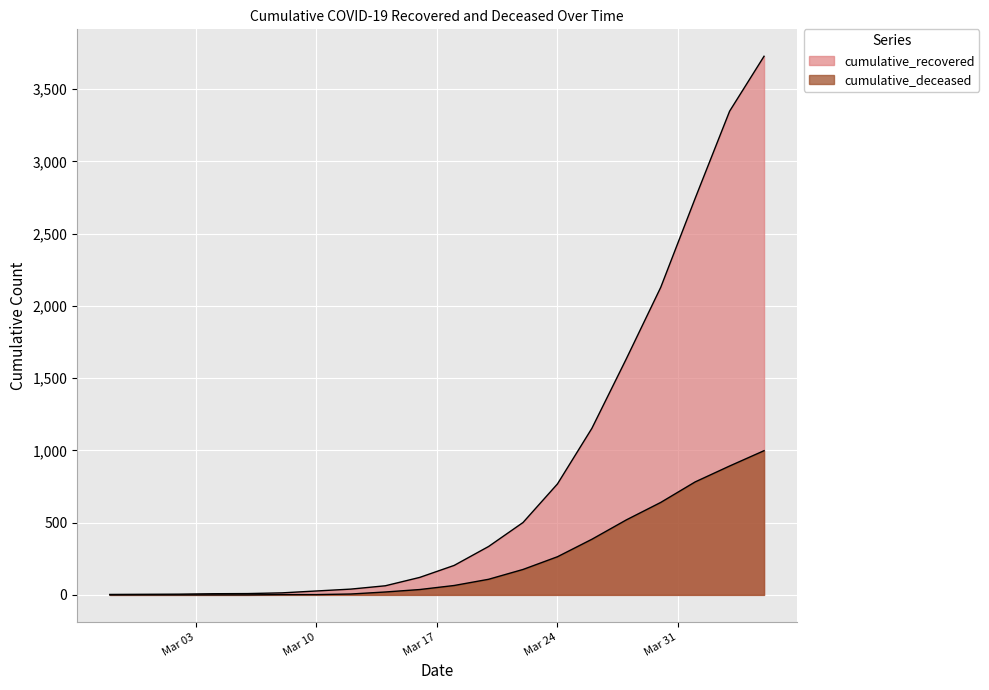

What is the label of the 3rd point from the right?

2020-04-01